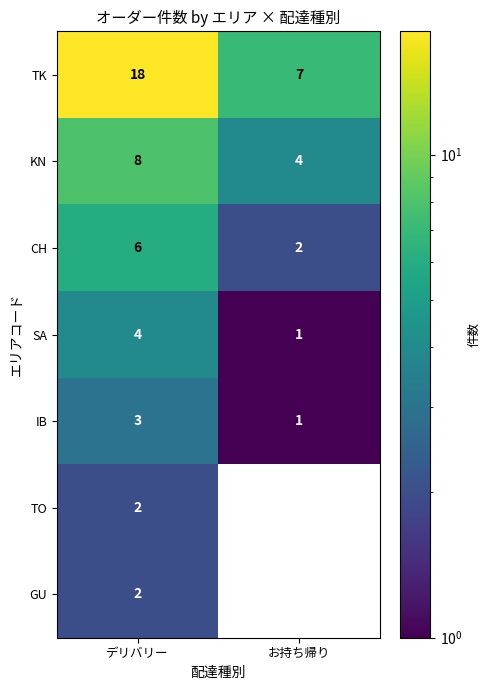

Which series has the widest spread of values?

TK